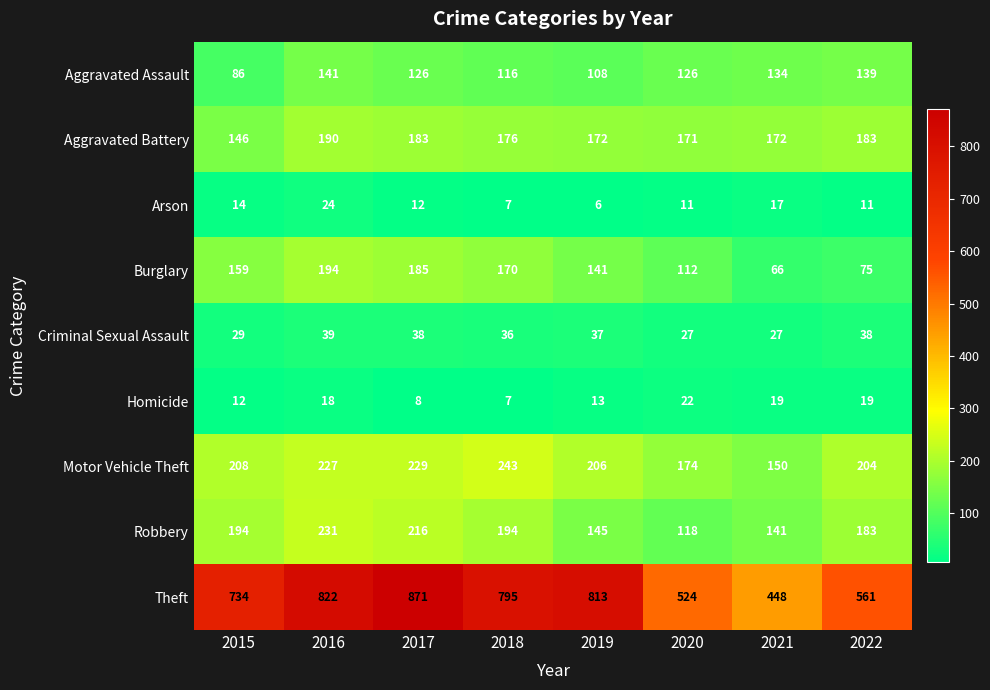

At which label is Criminal Sexual Assault closest to 33?

2018